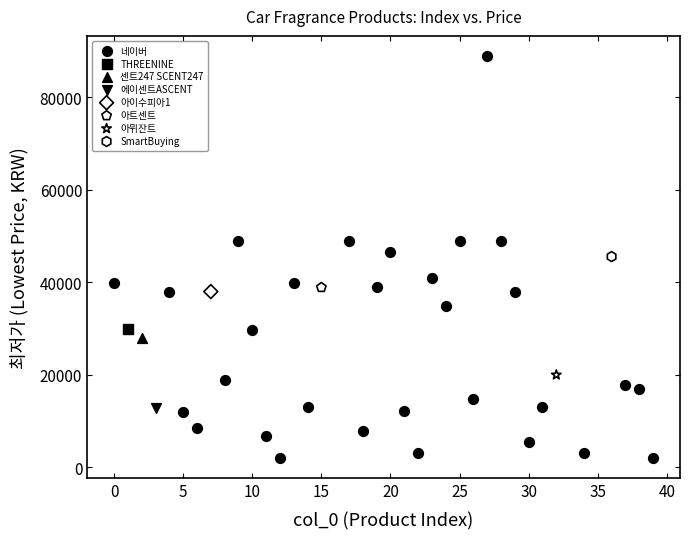

What are all the series names shown in the legend?

네이버, THREENINE, 센트247 SCENT247, 에이센트ASCENT, 아이수피아1, 아트센트, 아뮈잔트, SmartBuying